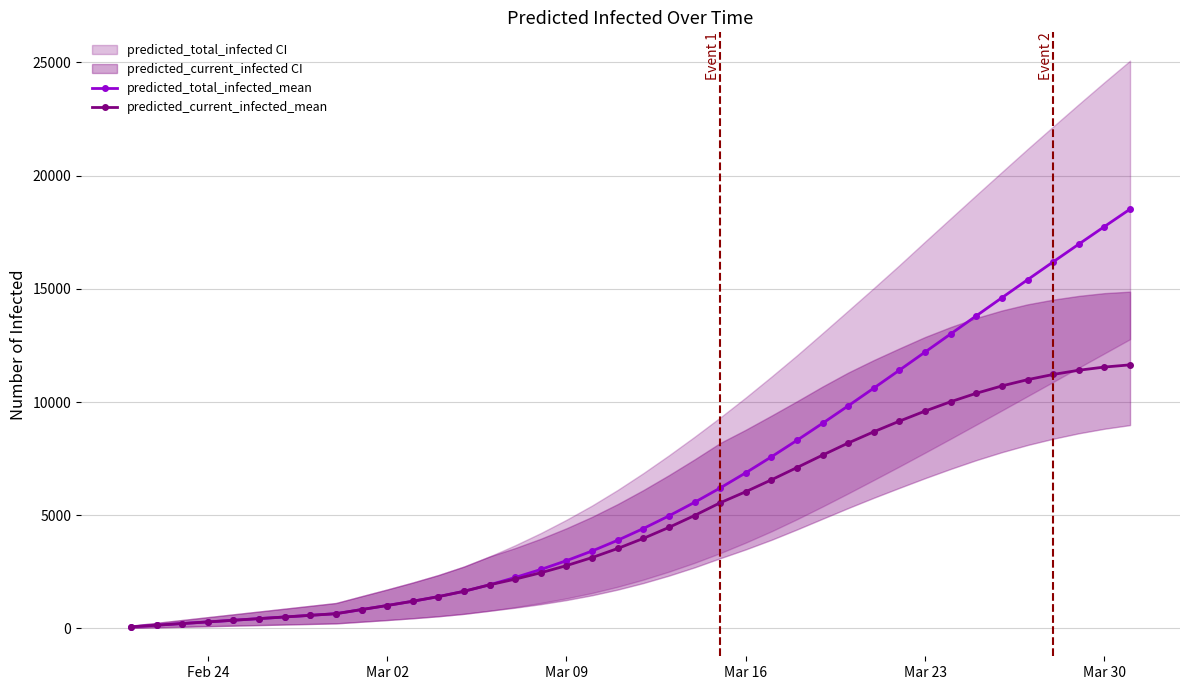

How many lines are shown in the chart?

2